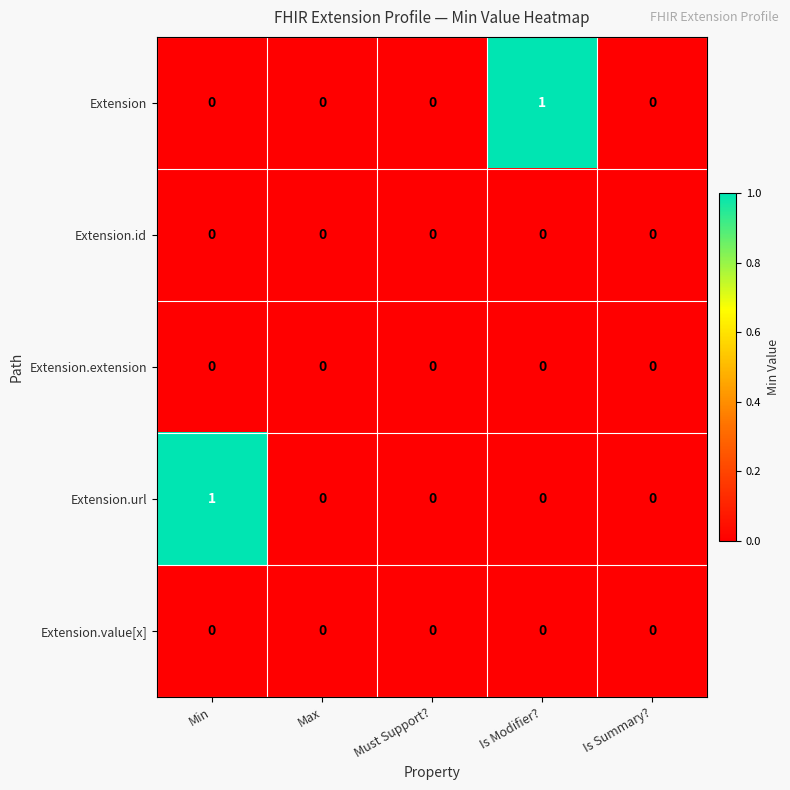

Between Max and Is Modifier?, which series saw the biggest shift?

Extension